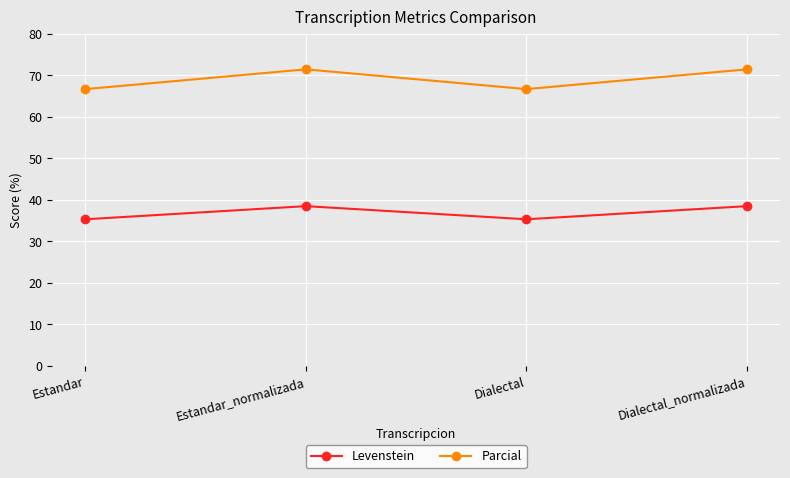

What is the difference between the second highest and minimum values in the Parcial series?

4.8